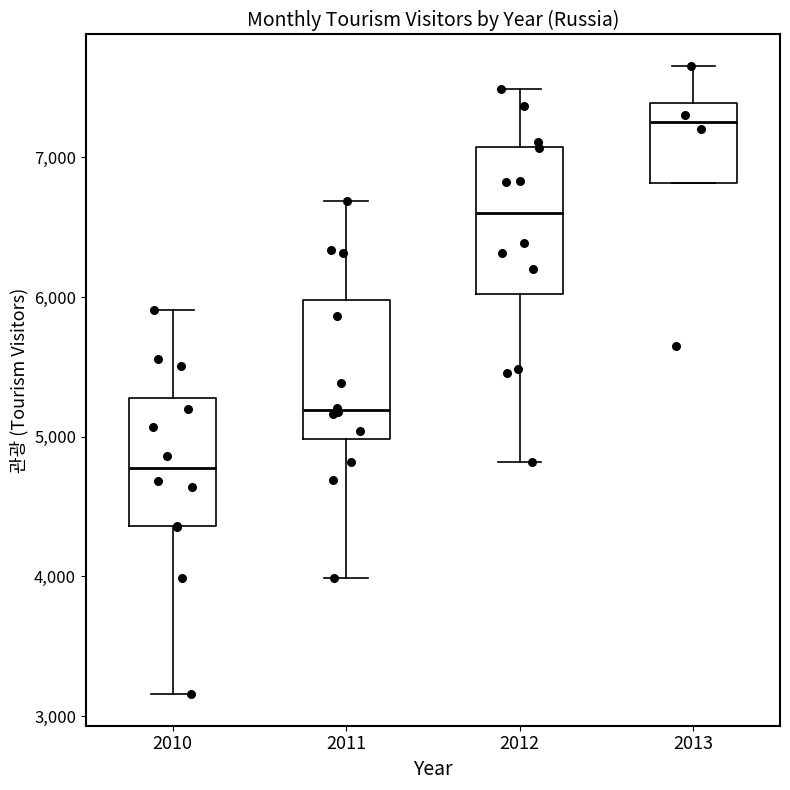

Where is the upper edge of the box at x = 2013 on the y-axis? The values are not printed on the chart, so give them approximately, as read against the axis.

7400